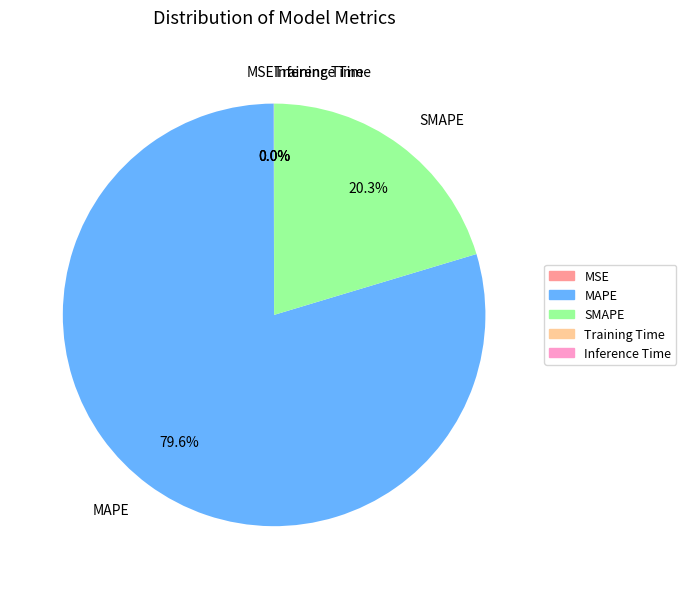

What is the largest slice in the pie chart?

MAPE